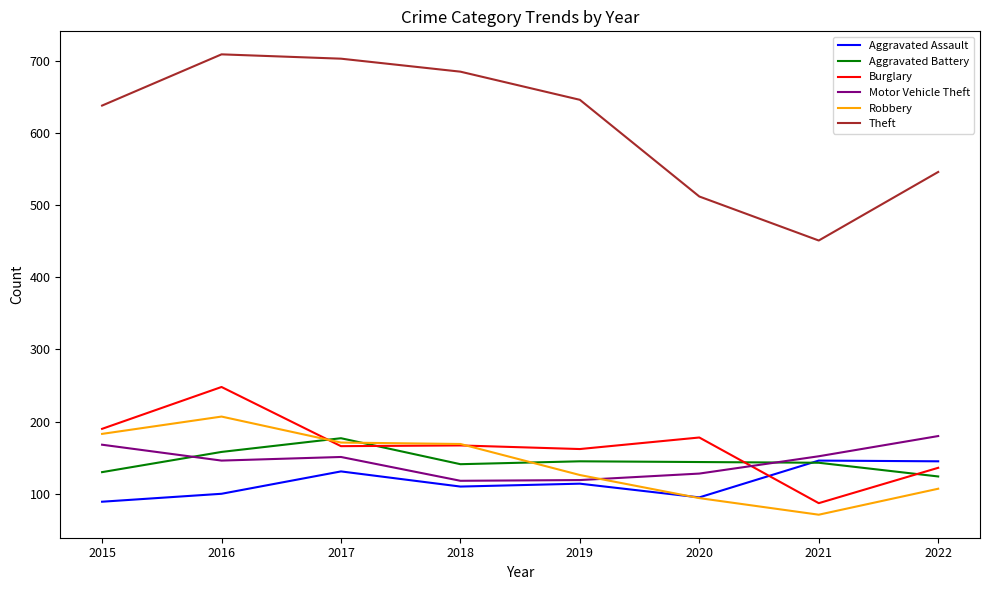

Which series has the largest range (max minus min)?

Theft